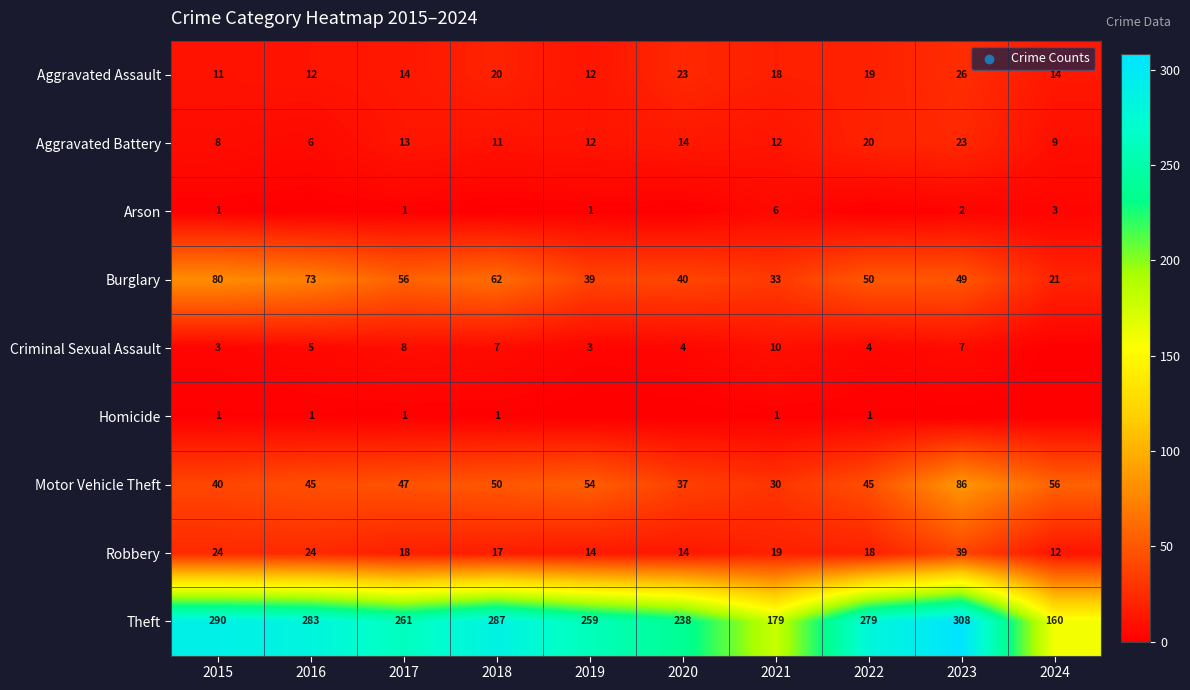

Which has a higher value, 2017 or 2016?

2017